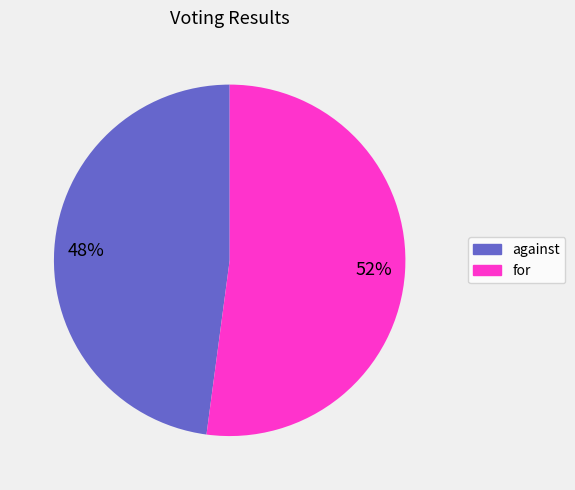

How many slices are in this pie chart?

2